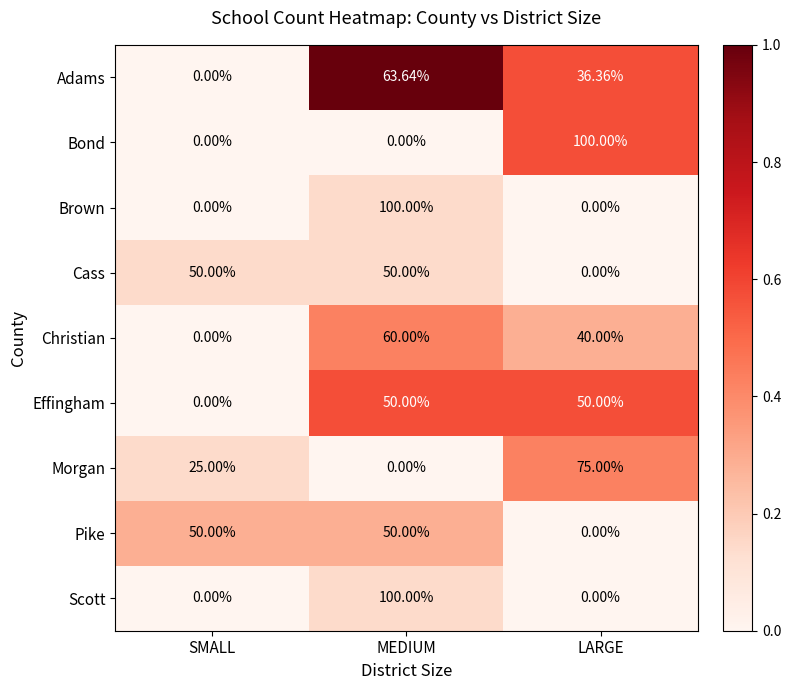

At which category is the sum across all series the highest?

MEDIUM